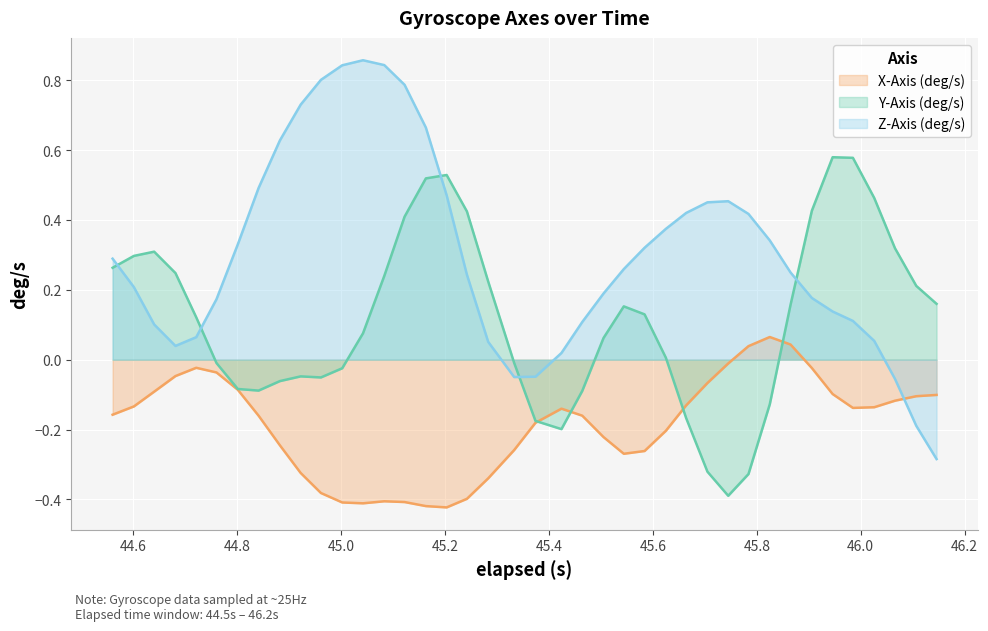

The value of Z-Axis (deg/s) at 37 is 1.0. True or false?

False